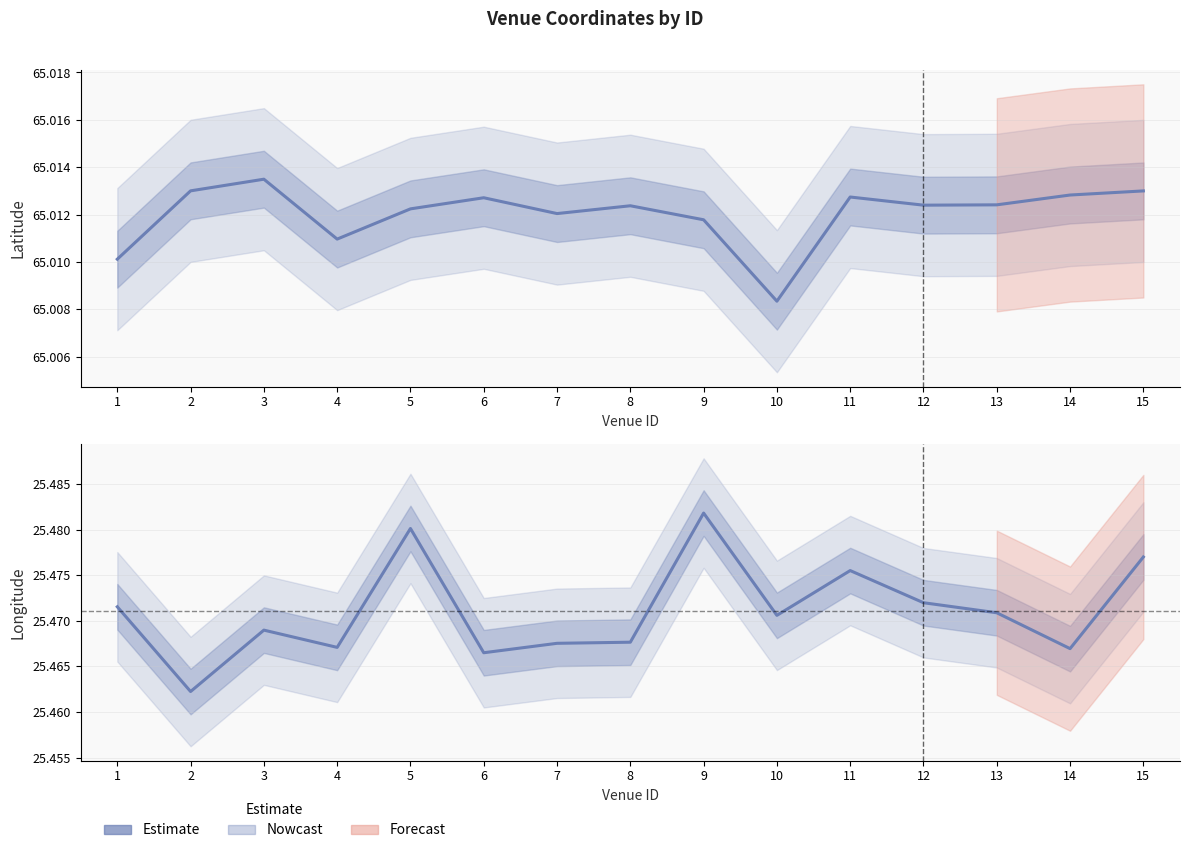

Where is lat nearest to the value 65?

10